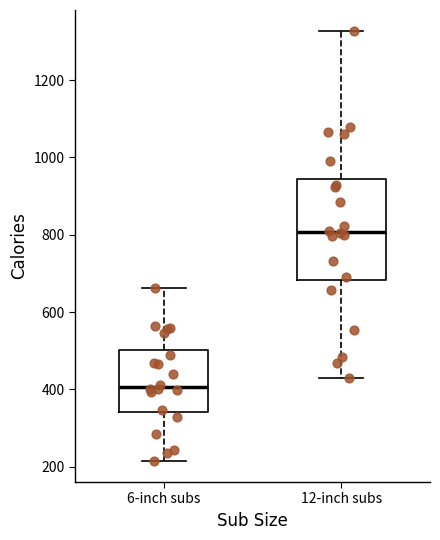

Which box's median line is the lowest?

6-inch subs